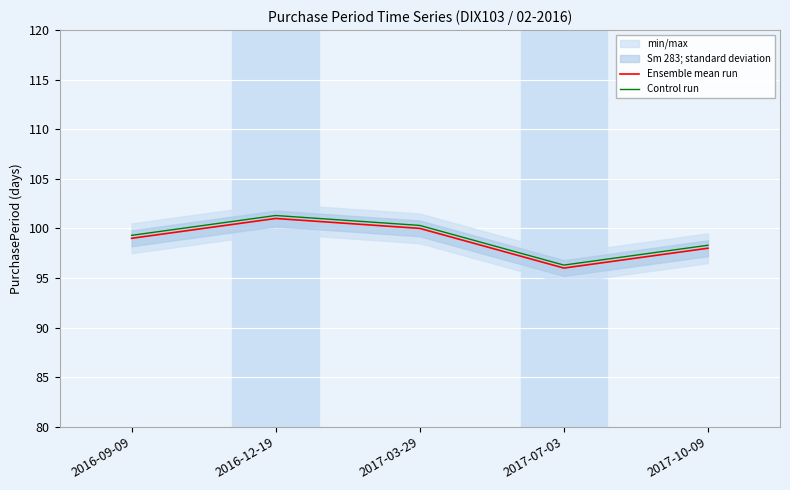

Which label corresponds to the largest value in the chart?

2016-12-19